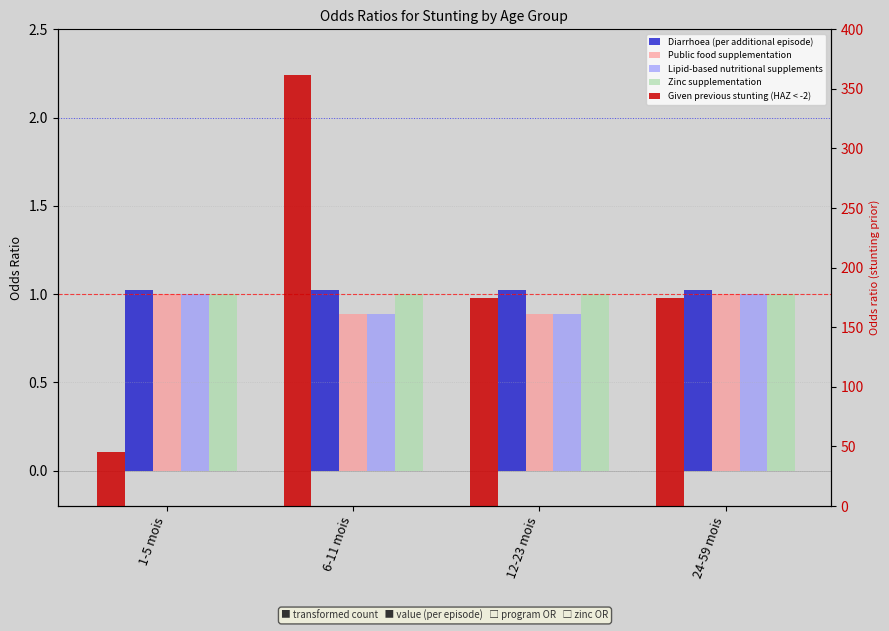

What is the sum of the Lipid-based nutritional supplements values at 1-5 mois and 6-11 mois?

1.9